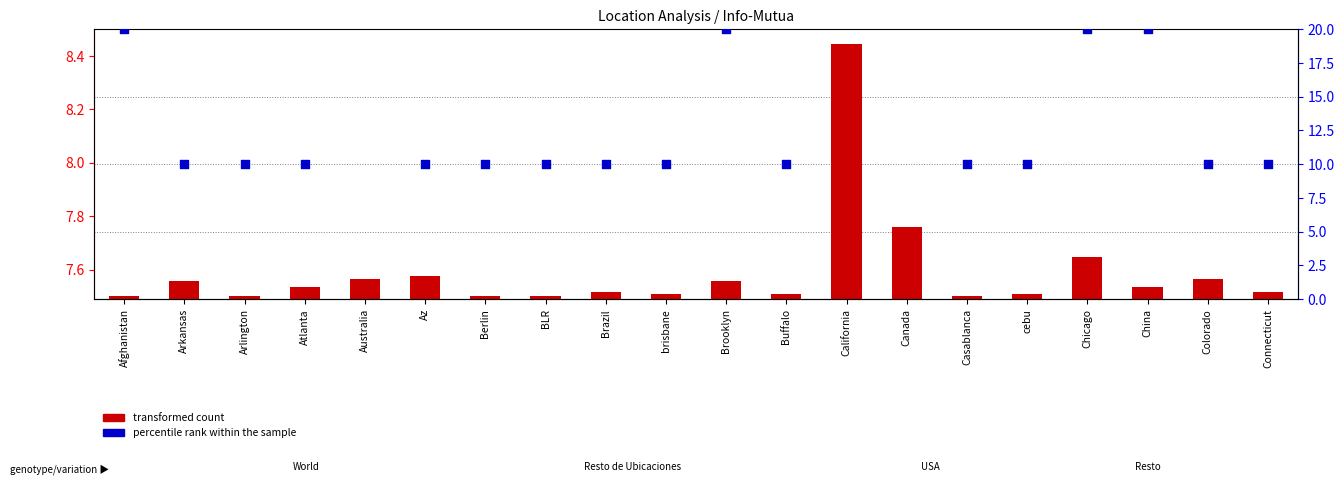

Which series contains the highest Y value?

percentile rank within the sample